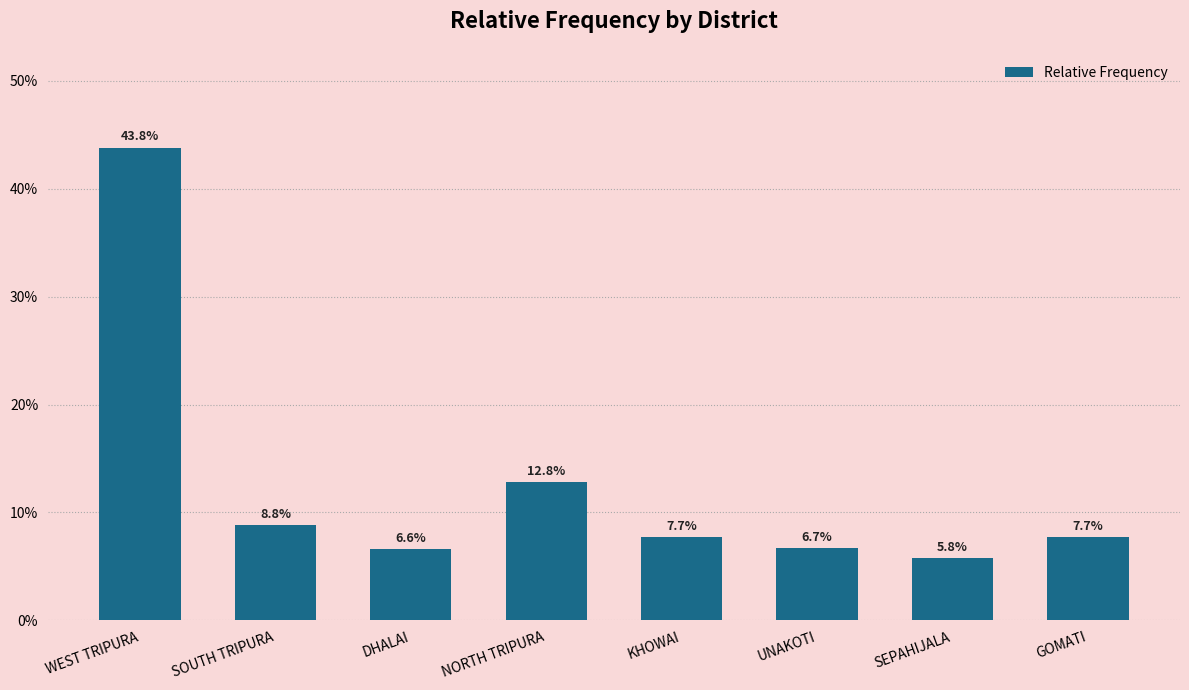

List the labels in order of value, largest first.

WEST TRIPURA, NORTH TRIPURA, SOUTH TRIPURA, KHOWAI, GOMATI, UNAKOTI, DHALAI, SEPAHIJALA